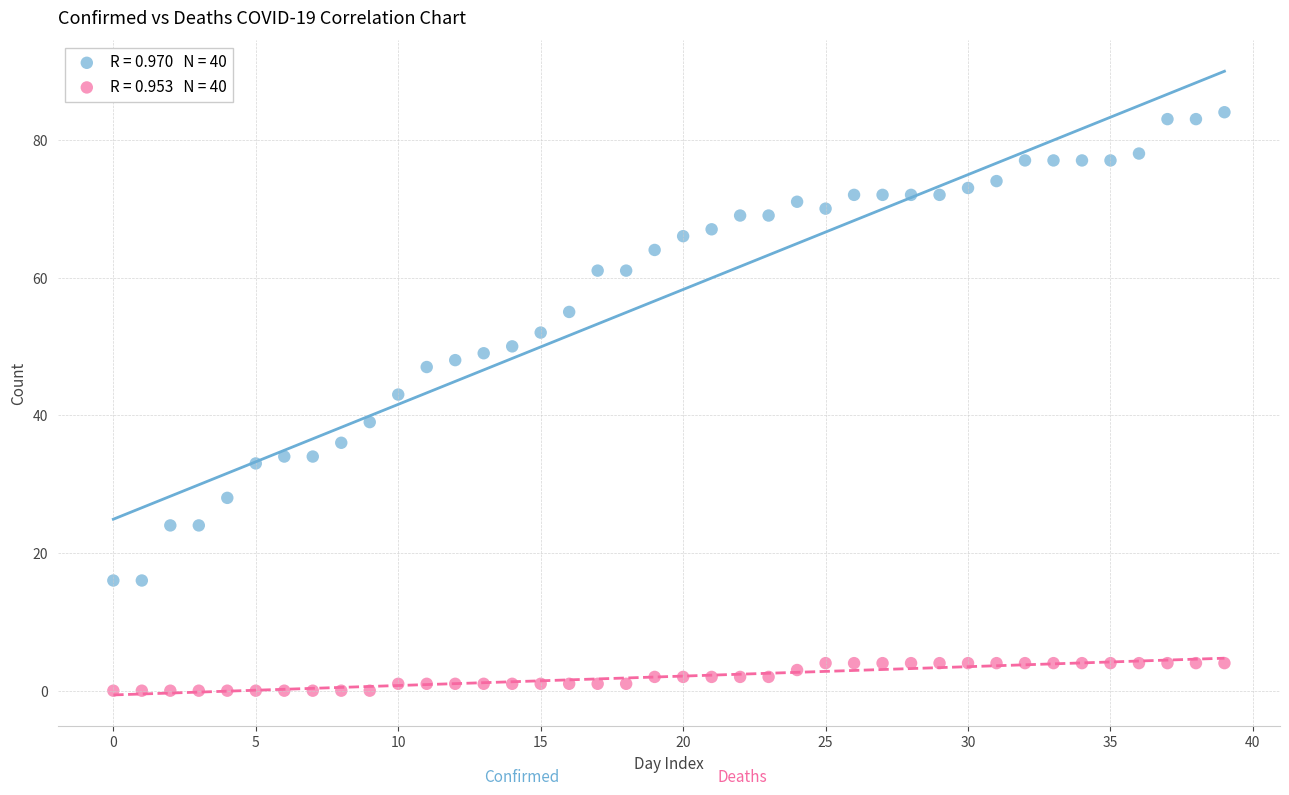

Across all series, what Y value is closest to 42?

43